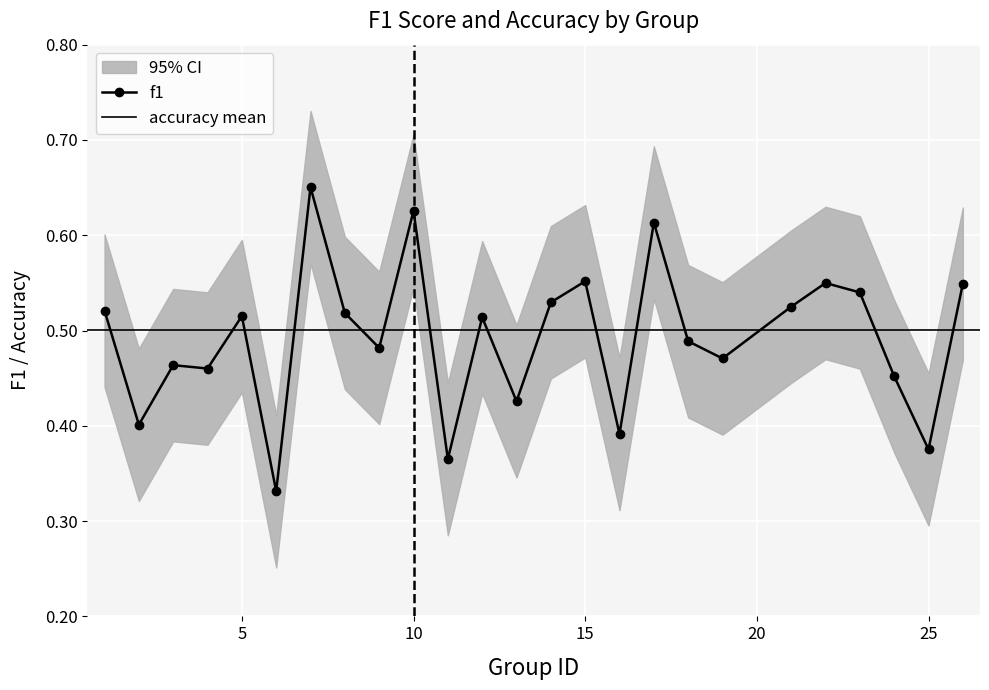

What is the greatest value displayed?

0.7